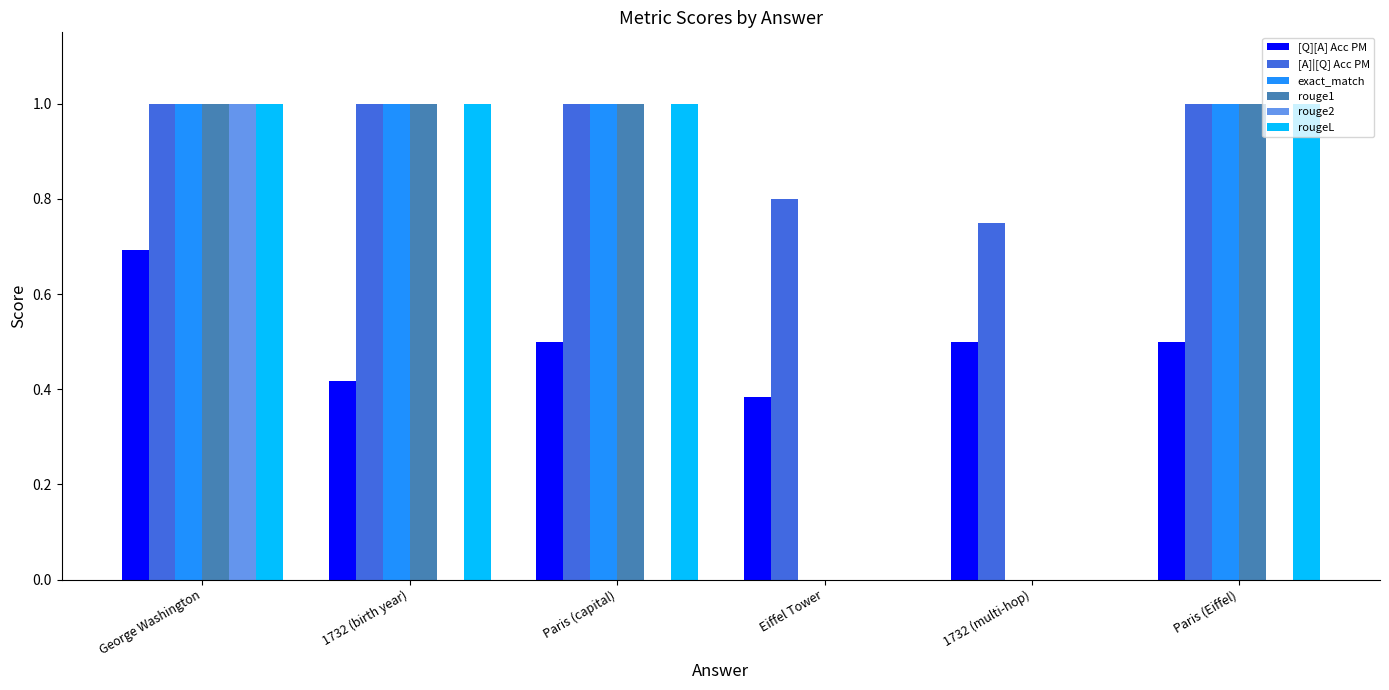

What is the greatest value displayed?

1.0